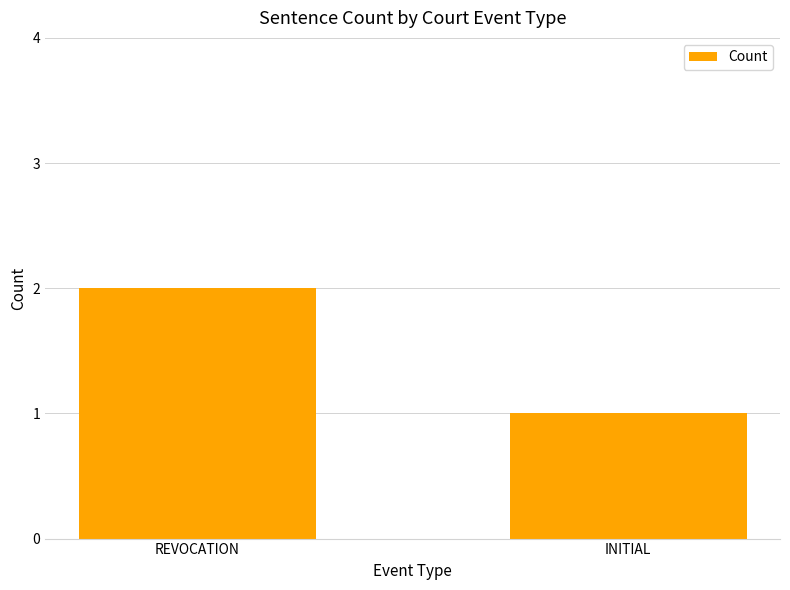

What is the label of the 2nd bar from the right?

REVOCATION